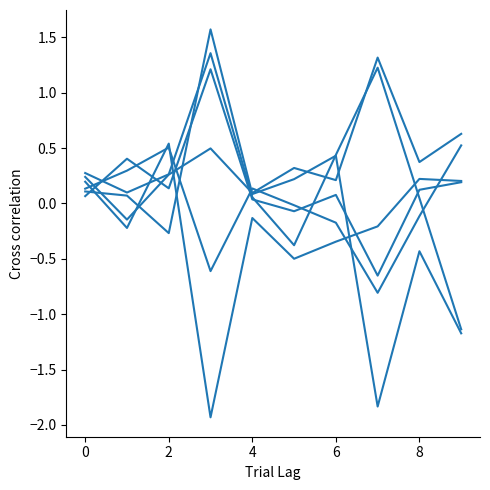

Is this an area chart (filled region under the line)?

No